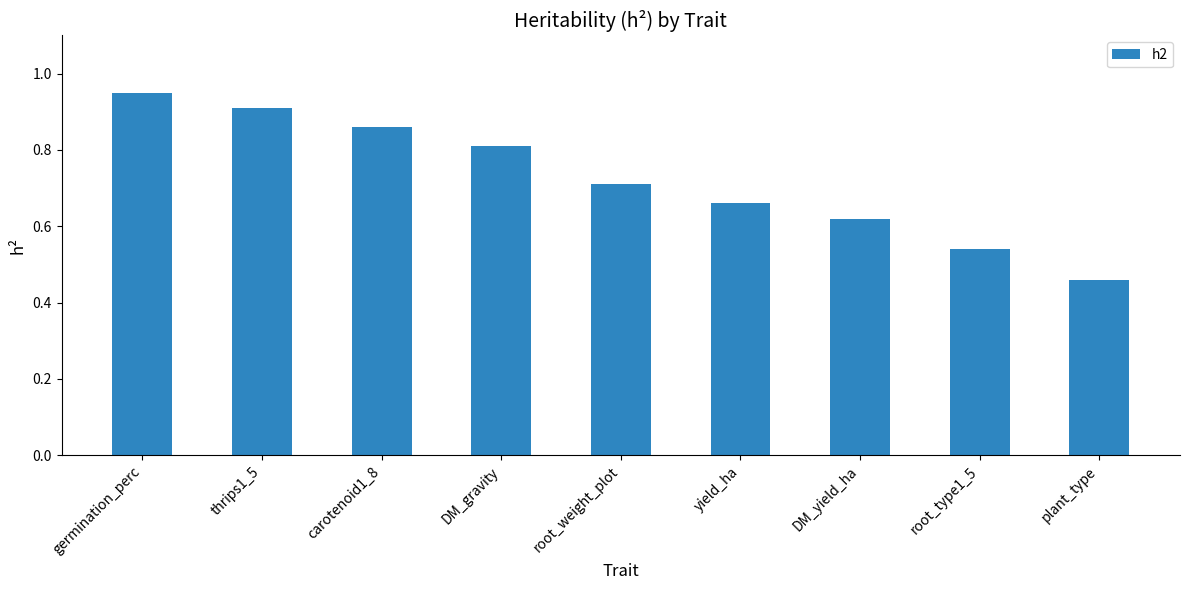

Rank the categories by value from lowest to highest.

plant_type, root_type1_5, DM_yield_ha, yield_ha, root_weight_plot, DM_gravity, carotenoid1_8, thrips1_5, germination_perc